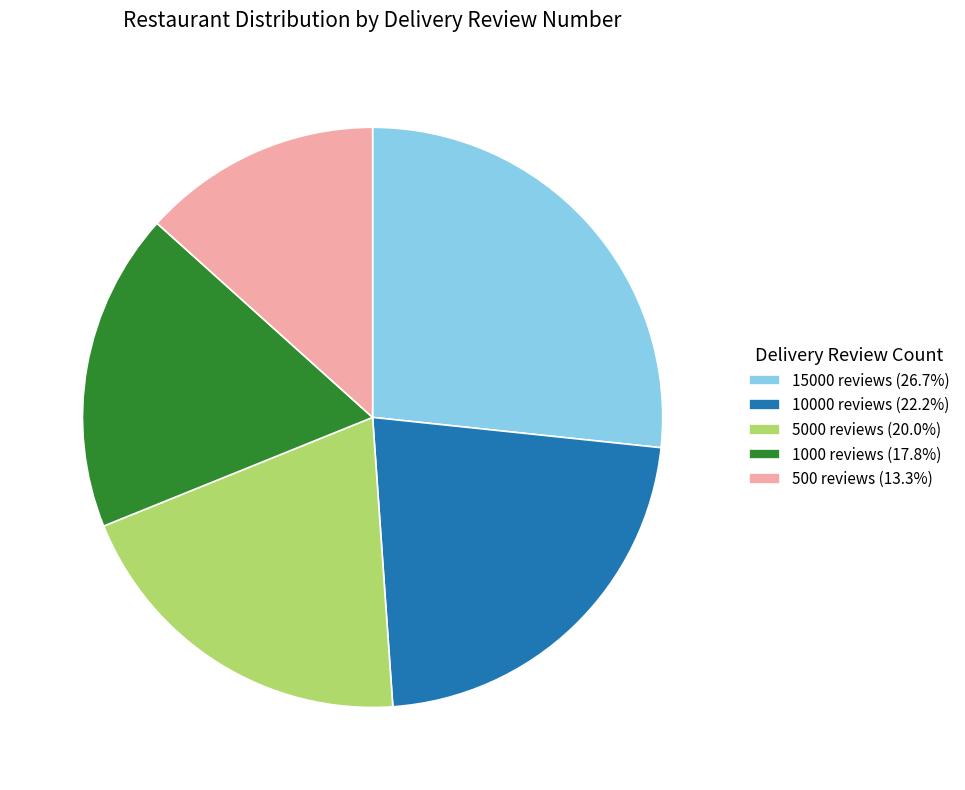

Is the sum of 500 reviews (13.3%) and 5000 reviews (20.0%) greater than half?

No